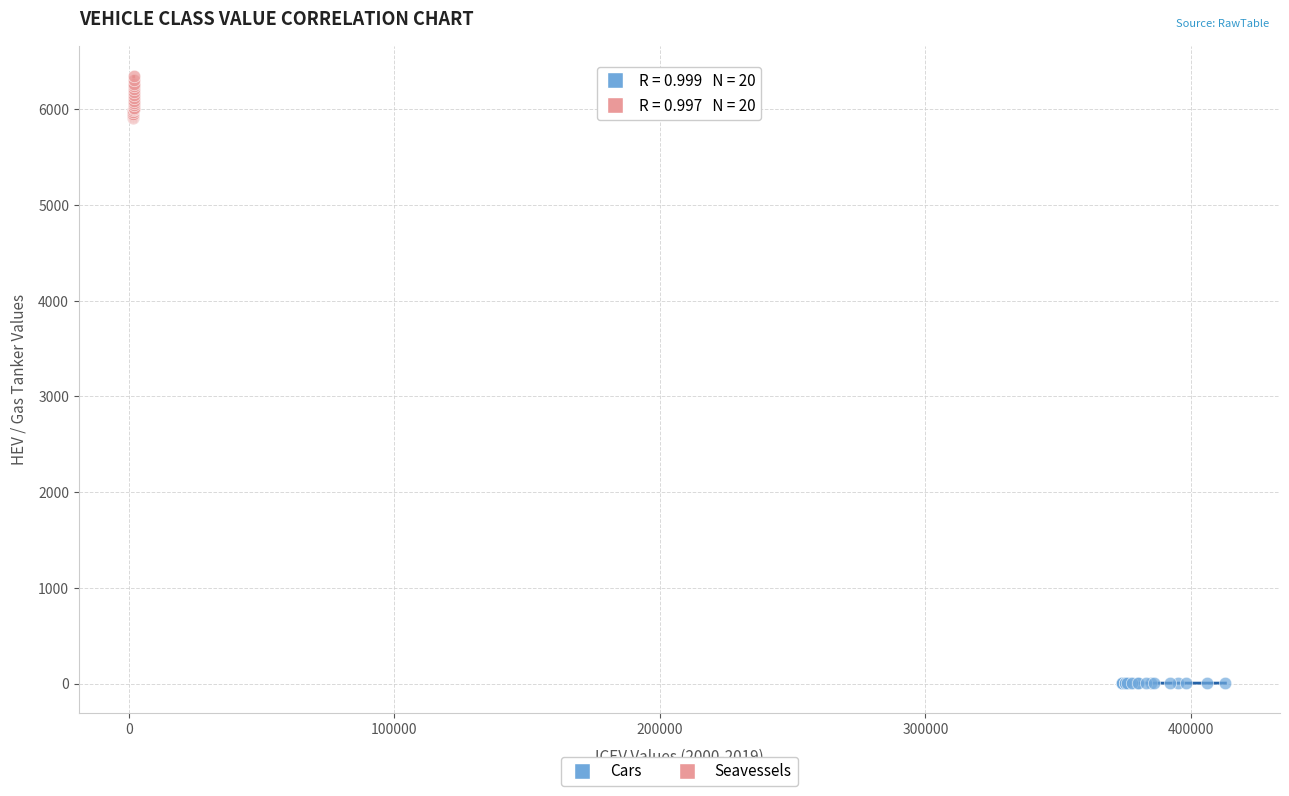

Which series contains the lowest Y value?

Cars